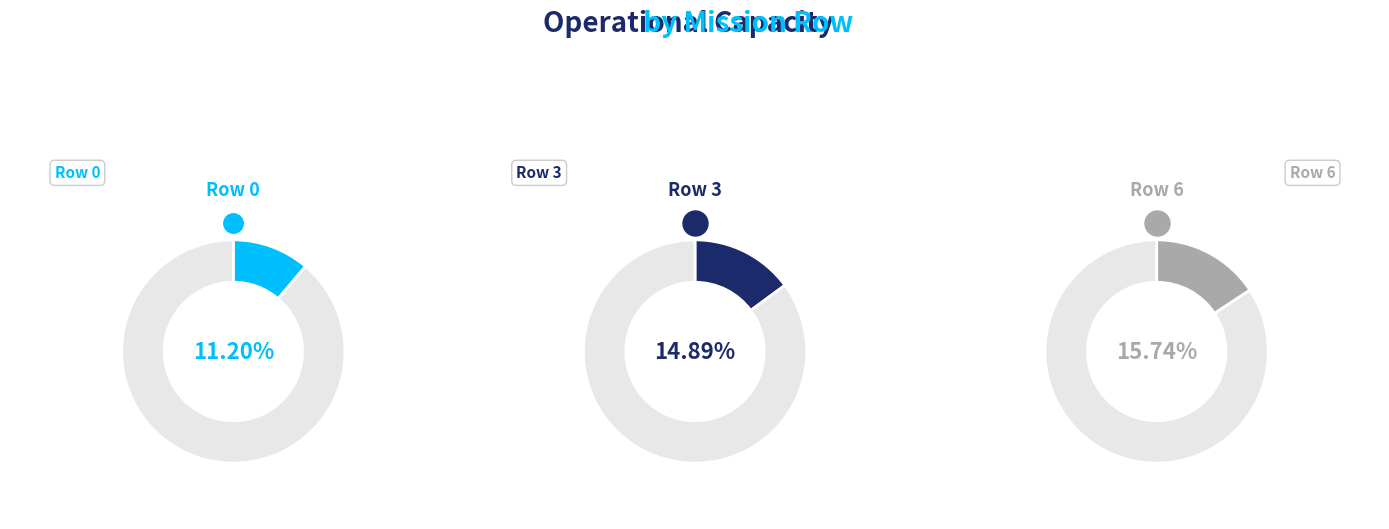

True or false: Row 4 accounts for 28% of the total.

False